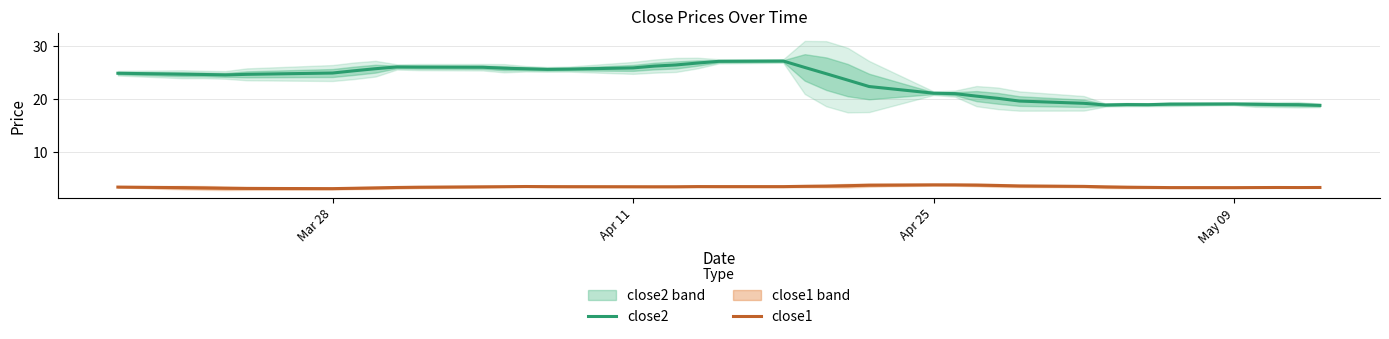

What is the highest value of the close2 series?

27.1